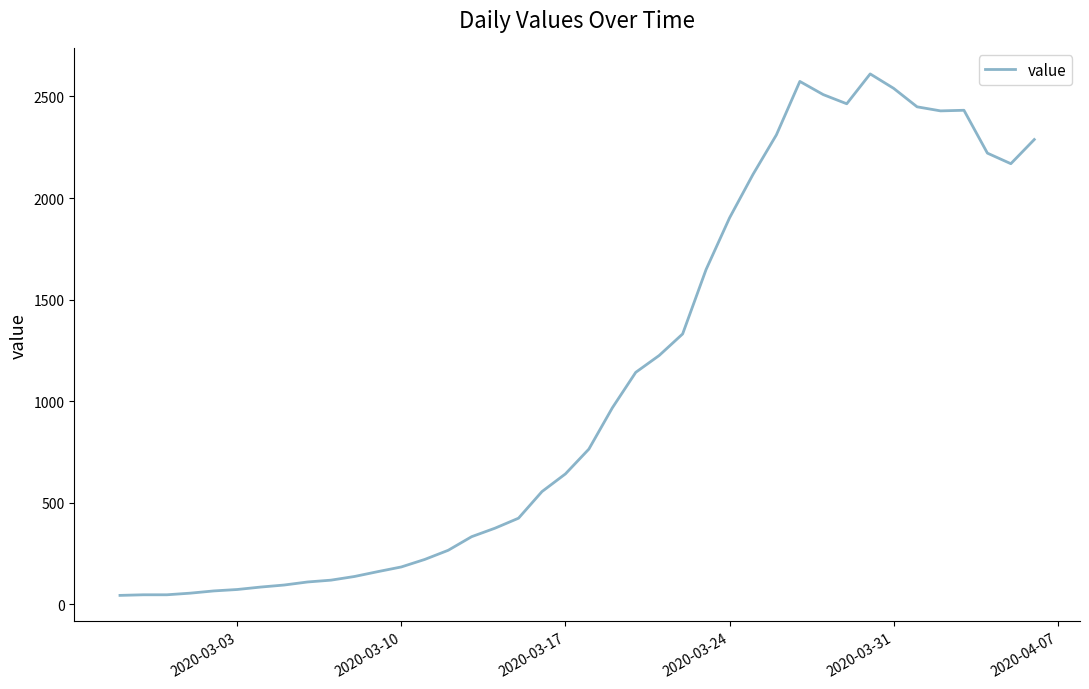

What is the maximum value shown in the chart?

2611